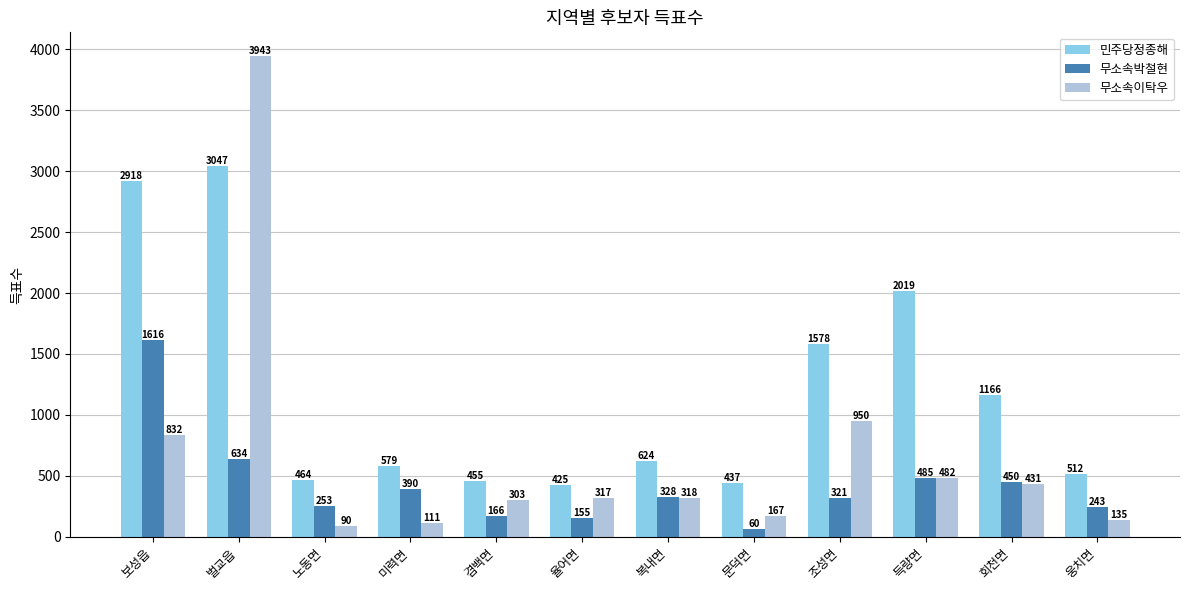

Rank the series at 율어면 from highest to lowest value.

민주당정종해, 무소속이탁우, 무소속박철현